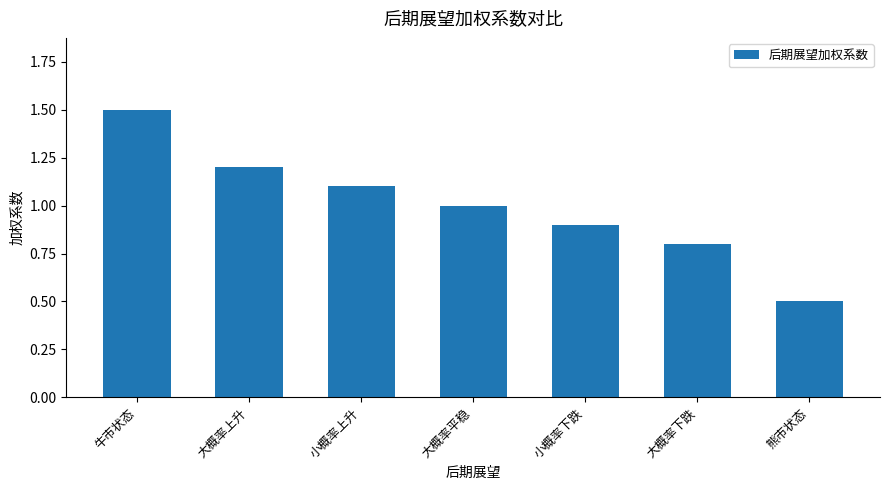

What is the label of the 3rd bar from the right?

小概率下跌